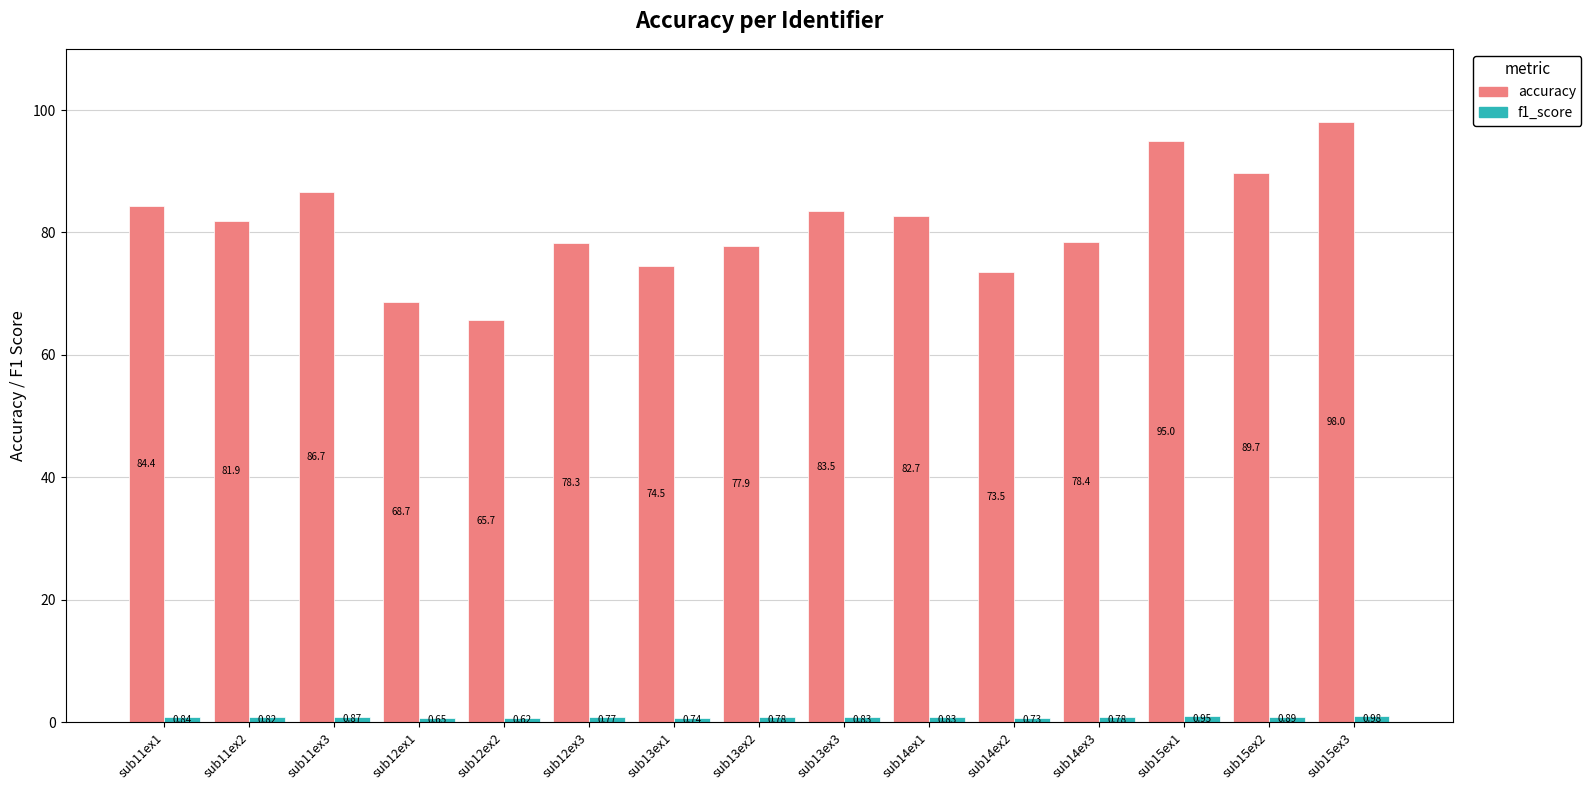

At how many categories does at least one series exceed 90?

2